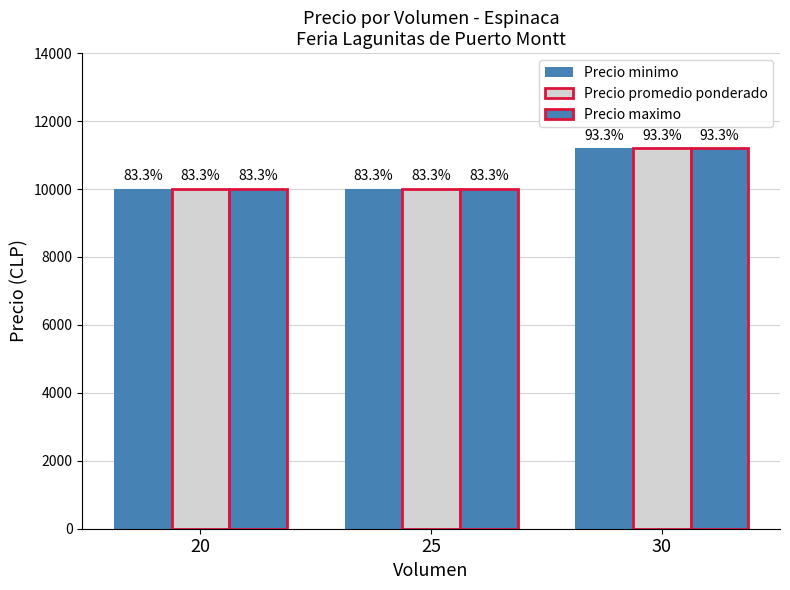

How many bars are there in each group?

3